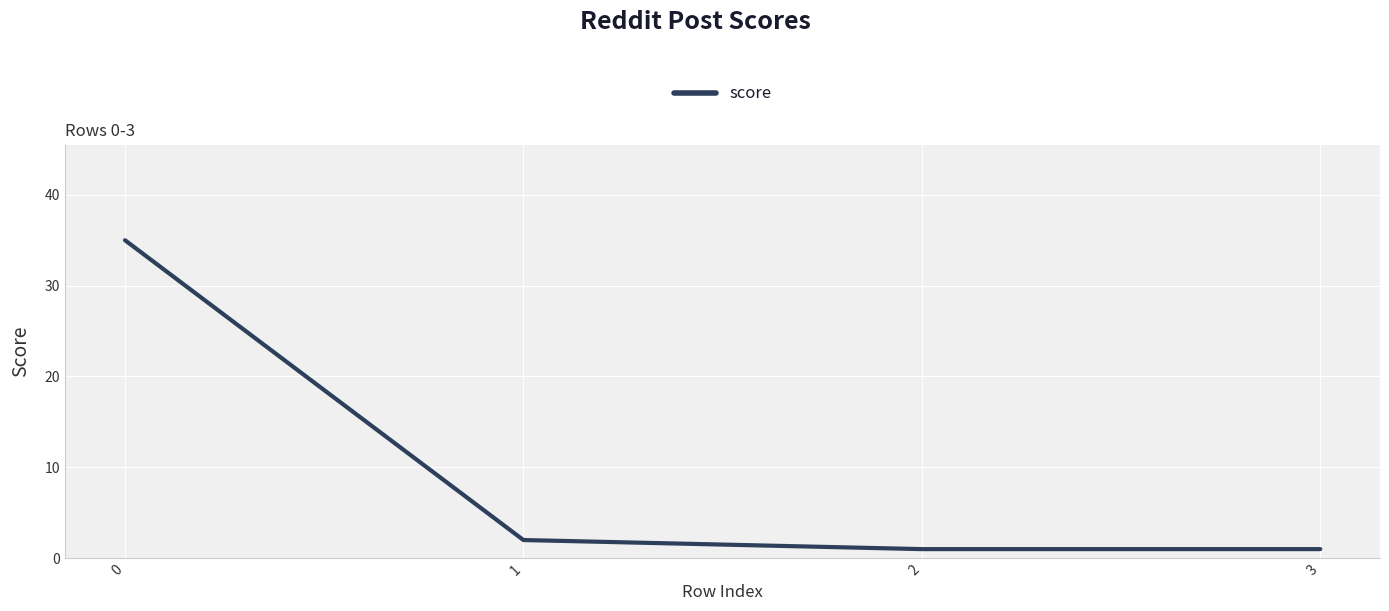

Reading left to right, transcribe all the data shown in this chart.

35	2	1	1